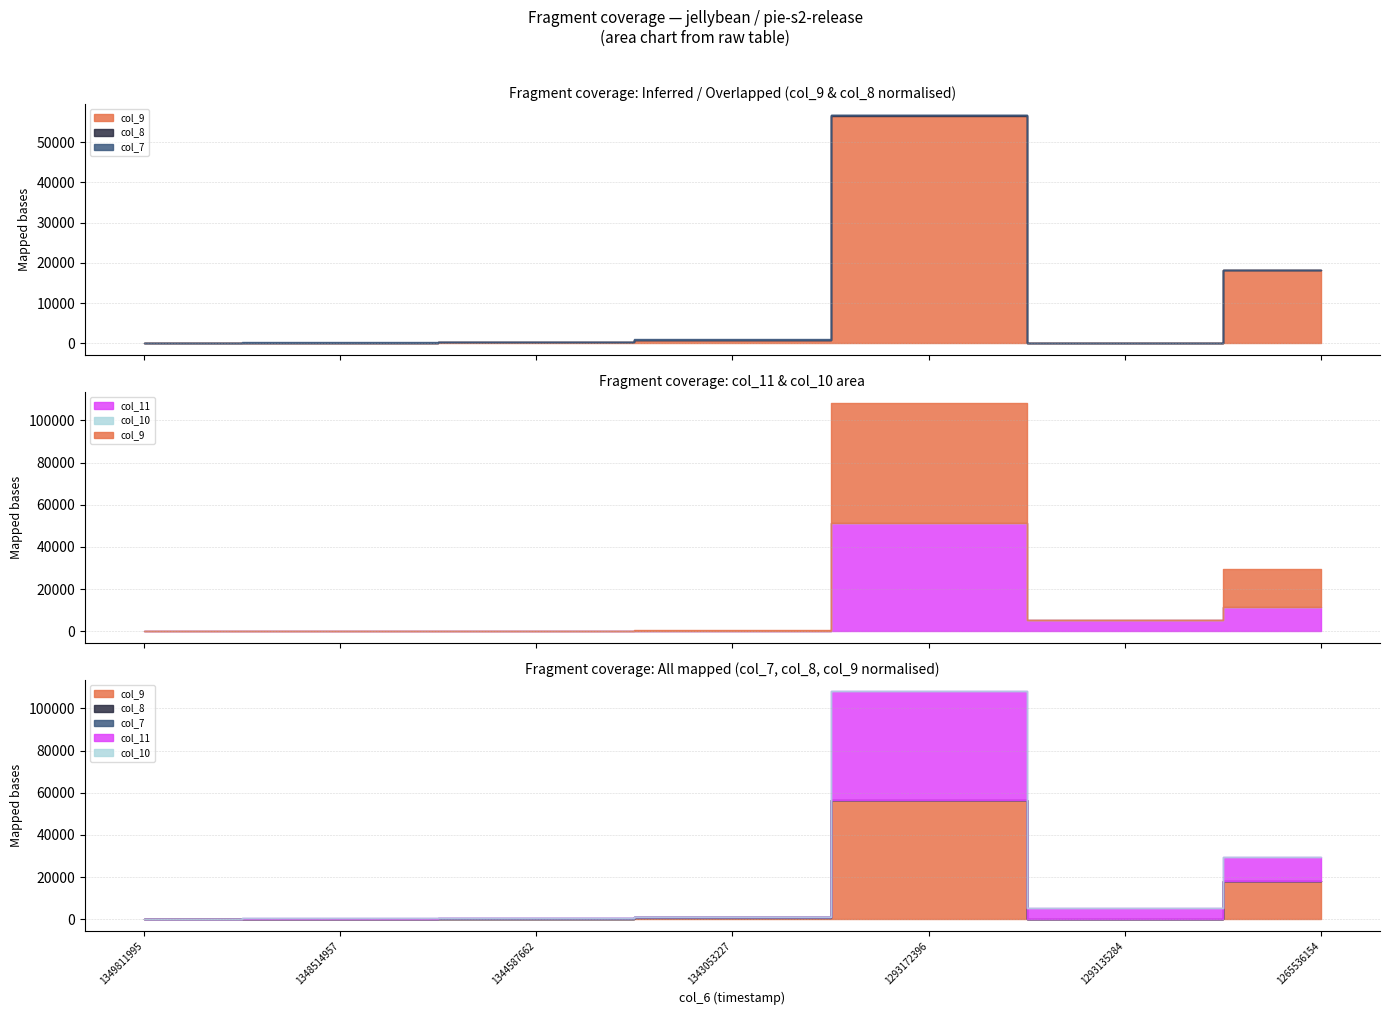

Is it true that col_9 equals 73 at 1348514957?

True